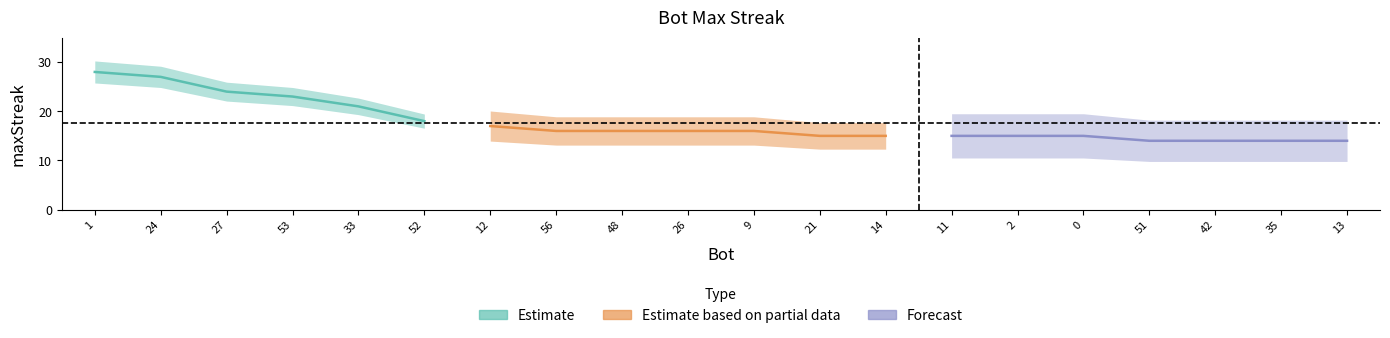

Does the chart display data point markers on the line(s)?

No